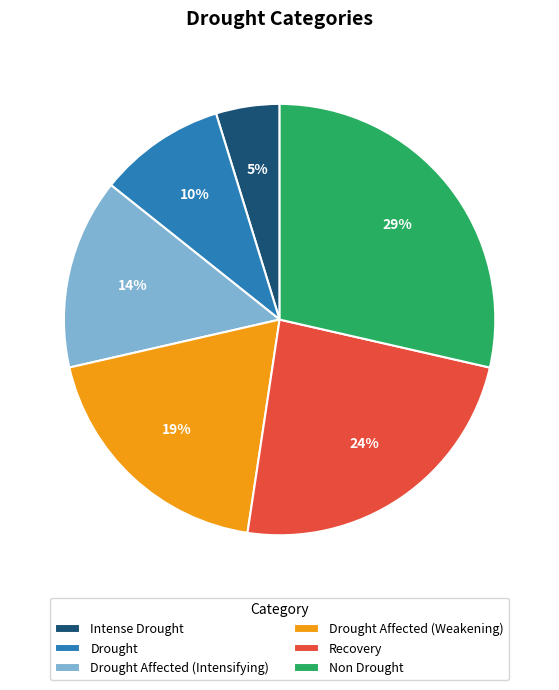

Rank the categories by value from lowest to highest.

Intense Drought, Drought, Drought Affected (Intensifying), Drought Affected (Weakening), Recovery, Non Drought